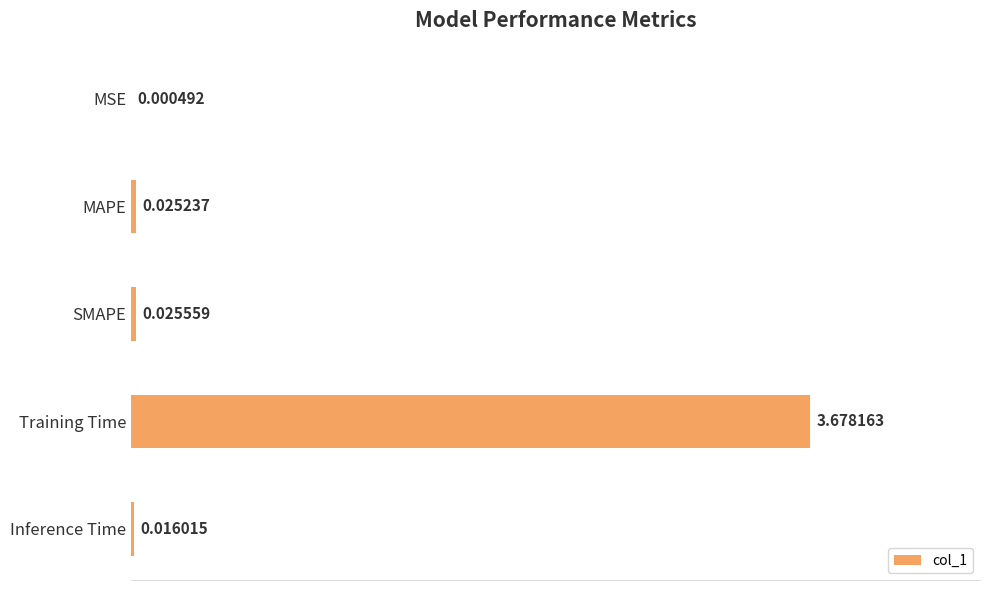

Which label corresponds to the largest value in the chart?

Training Time